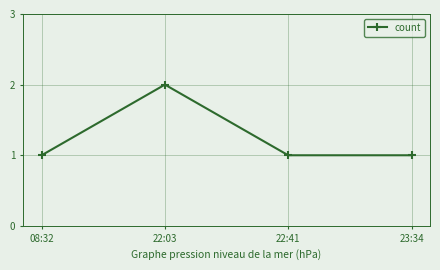

True or false: there are more than 0 points higher than both neighbors.

True